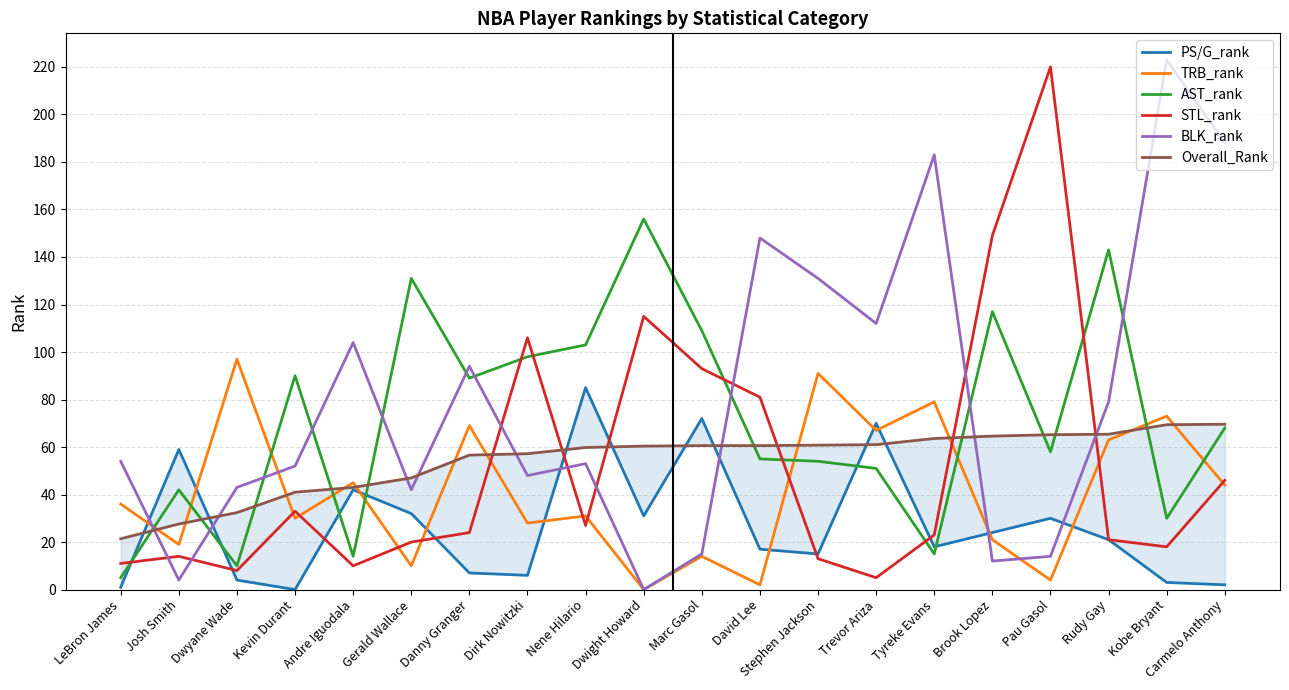

Rank the series at Marc Gasol from lowest to highest value.

TRB_rank, BLK_rank, Overall_Rank, PS/G_rank, STL_rank, AST_rank